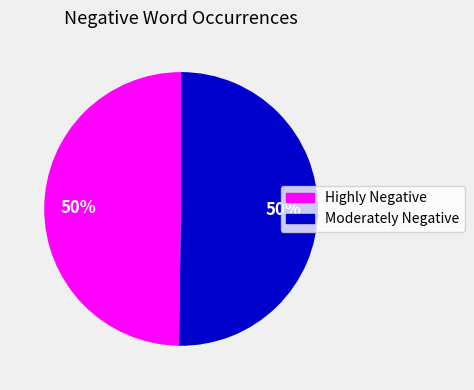

To the nearest percent, what is the average slice percentage?

50%